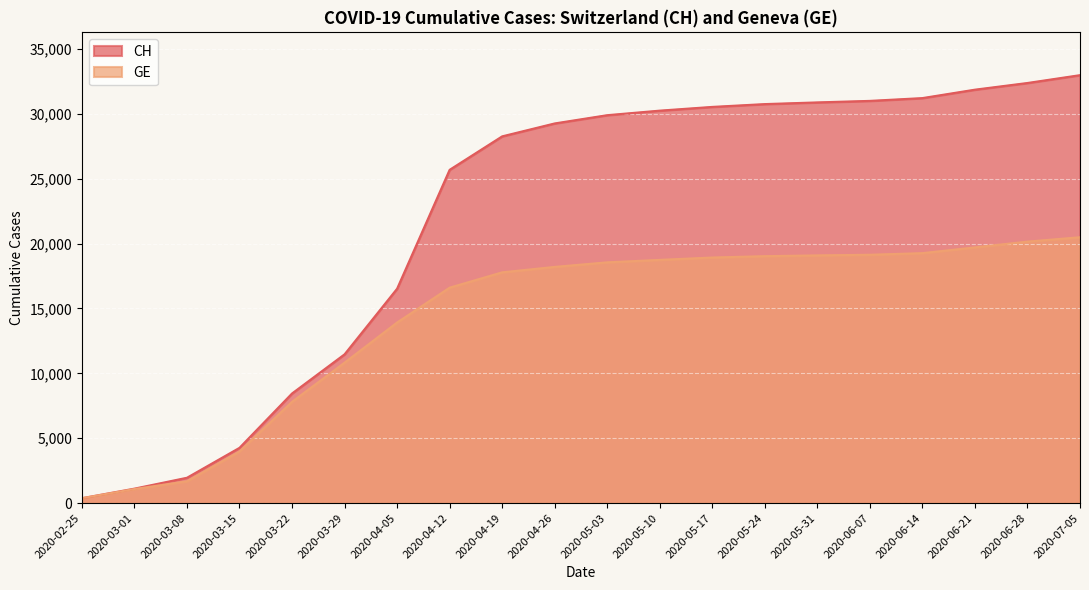

What are all the series names shown in the legend?

CH, GE